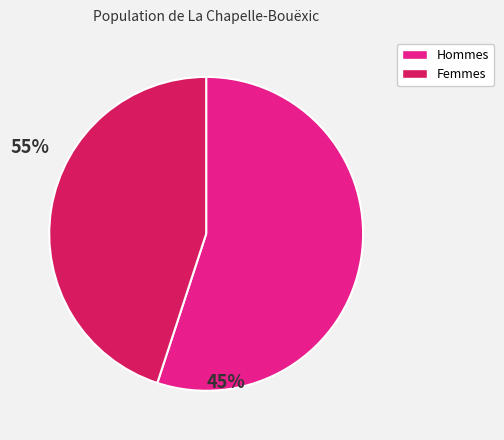

Does any single category account for the majority?

Yes